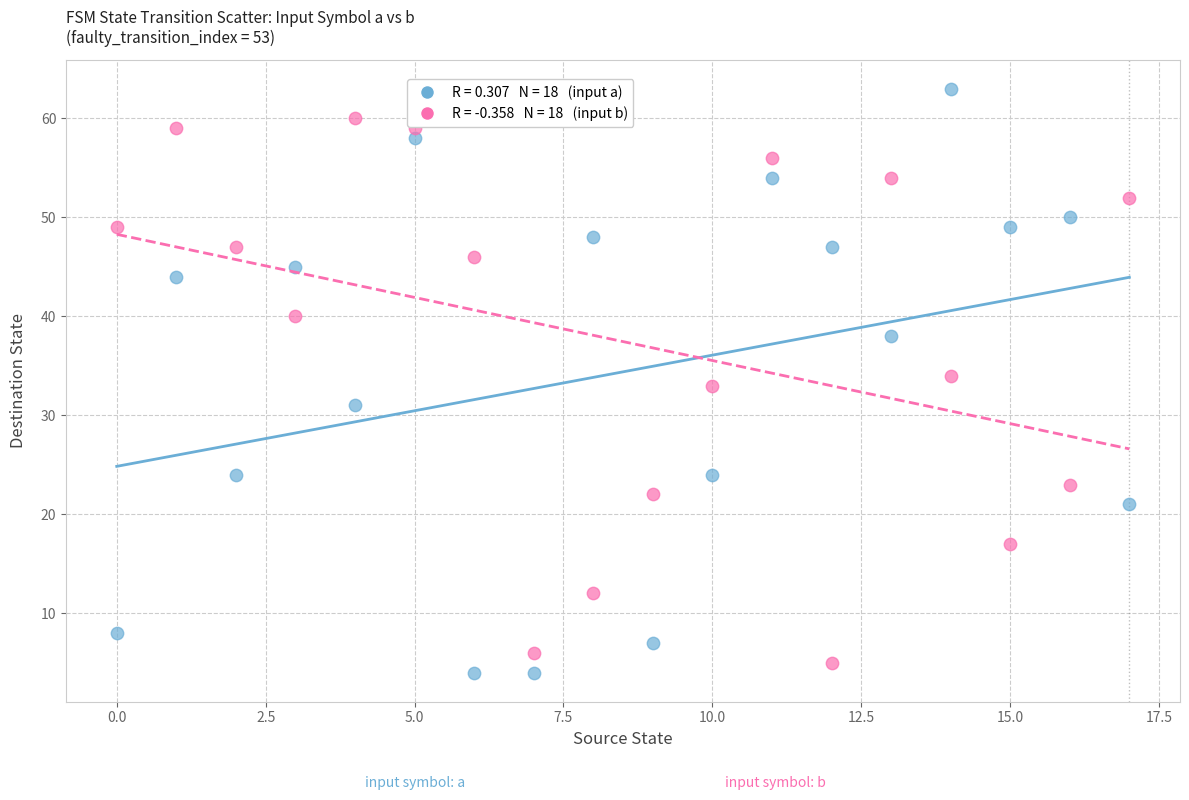

Across all data points, what is the range of Y values (max minus min)?

59